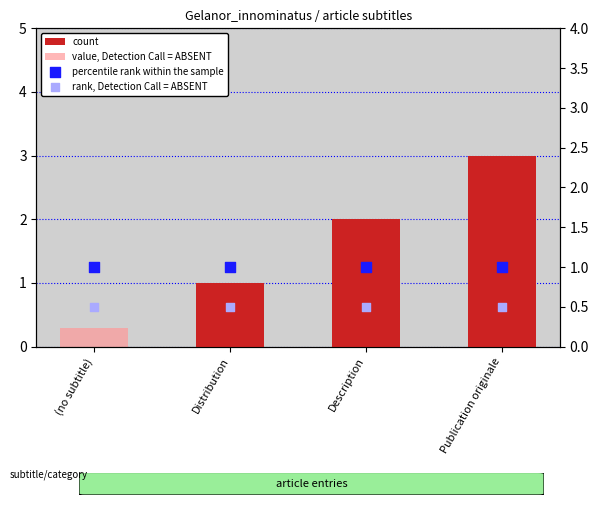

What is the total value across all series at Publication originale?

4.8